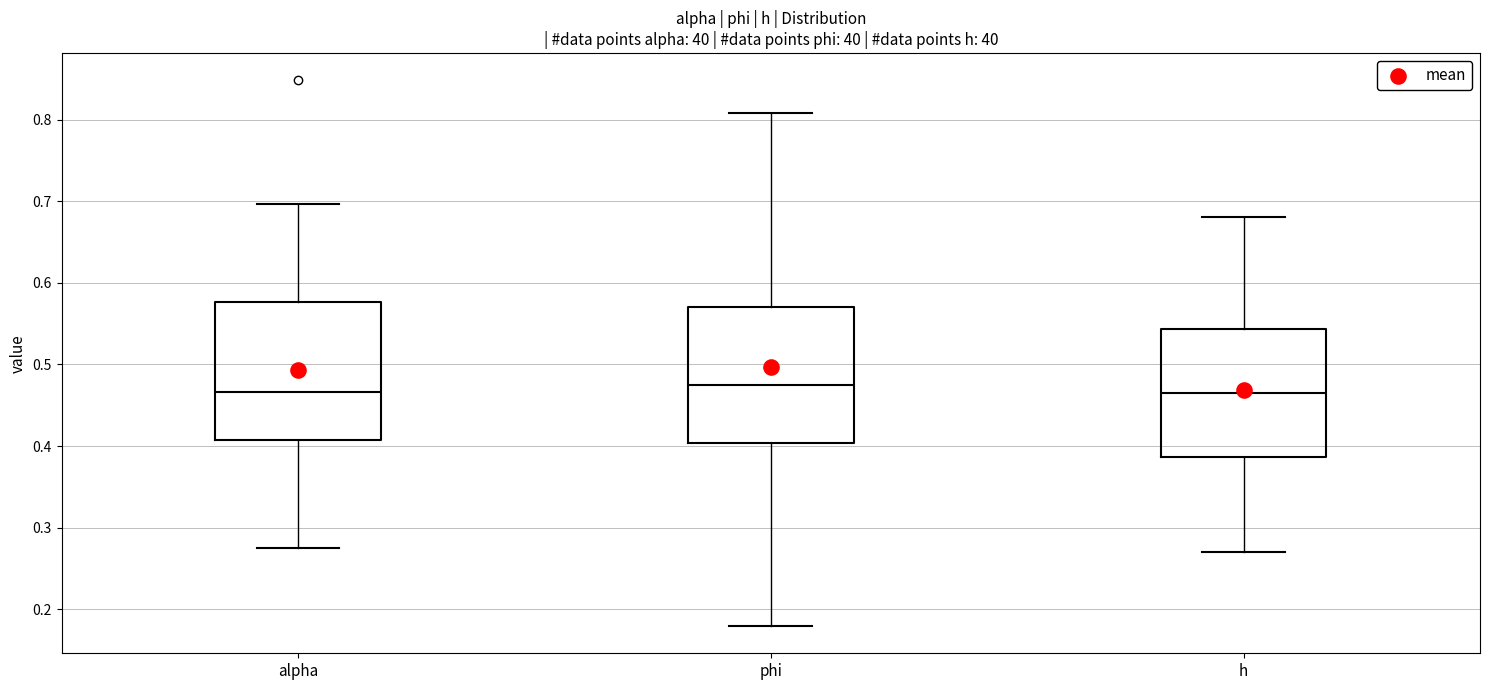

Reading left to right, transcribe this box plot: for each box, give where its median line is, the range the box spans, and where its two whiskers end, as read against the y-axis. The values are not printed on the chart, so give them approximately, as read against the axis.

alpha: median 0.47, box 0.41 to 0.58, whiskers 0.27 to 0.70
phi: median 0.48, box 0.40 to 0.57, whiskers 0.18 to 0.81
h: median 0.47, box 0.39 to 0.54, whiskers 0.27 to 0.68